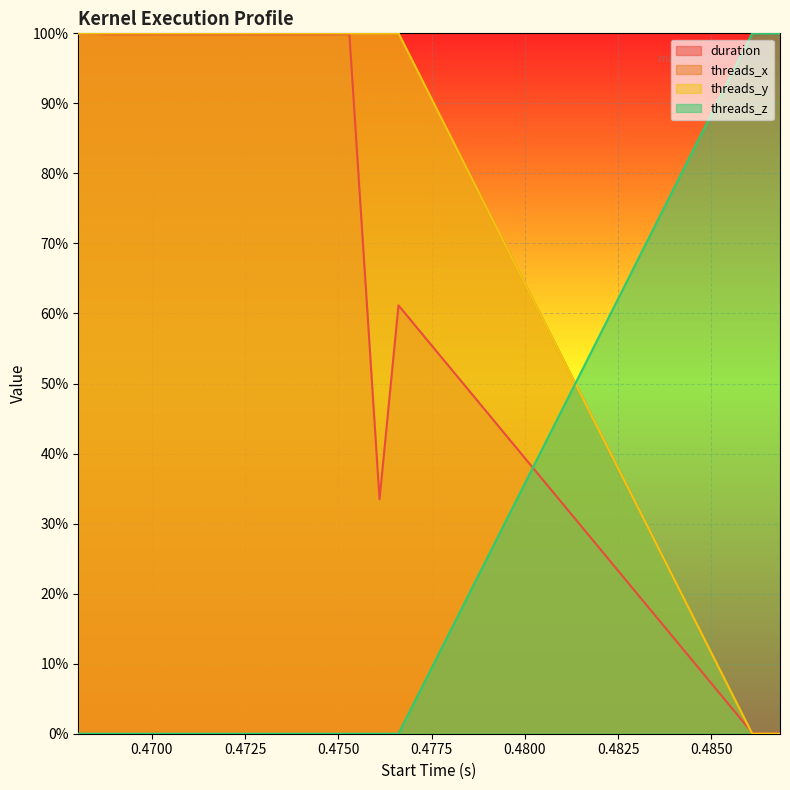

True or false: duration has more than 1 points higher than both neighbors.

True